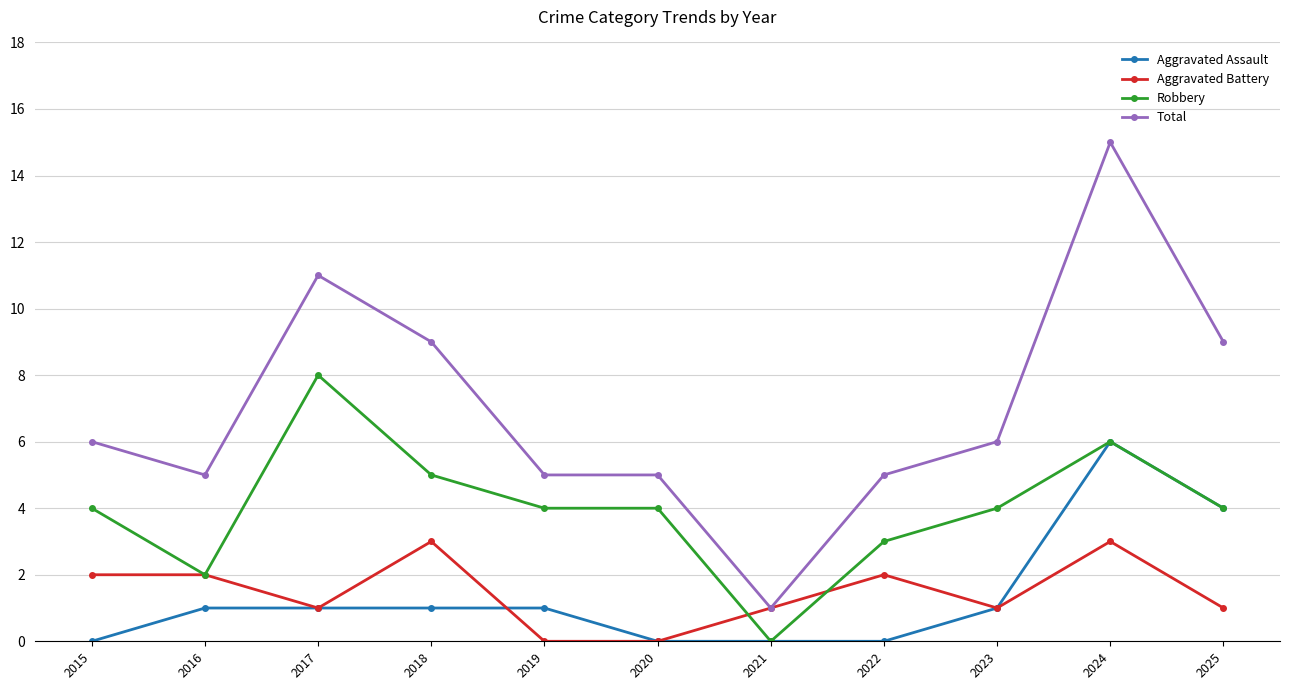

What is the value of the Aggravated Battery point at the 3rd from the left?

1